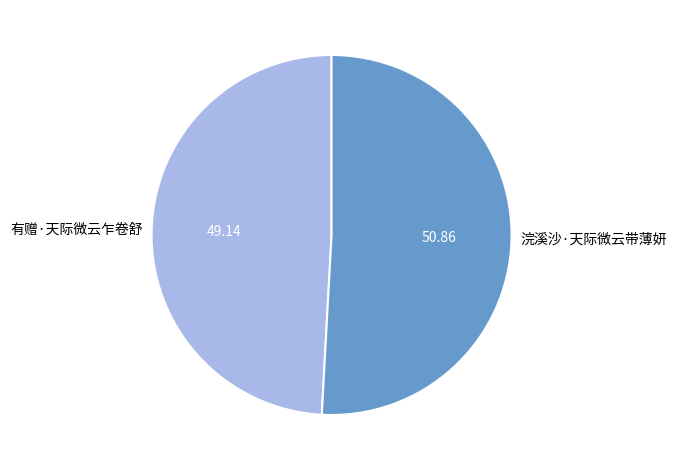

Is there a majority slice in this chart?

Yes